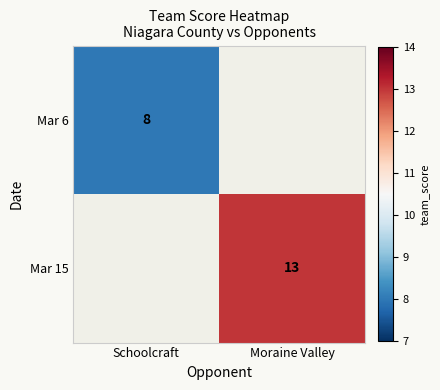

The value of Mar 15 at Moraine Valley is 20.6. True or false?

False